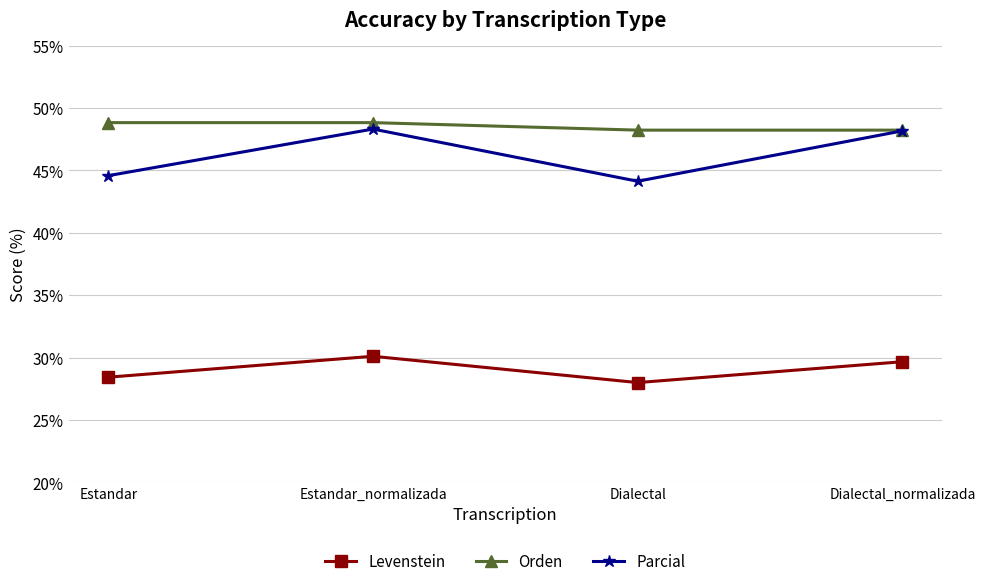

Is the value of Levenstein at Estandar_normalizada greater than the value of Orden at Estandar_normalizada?

No